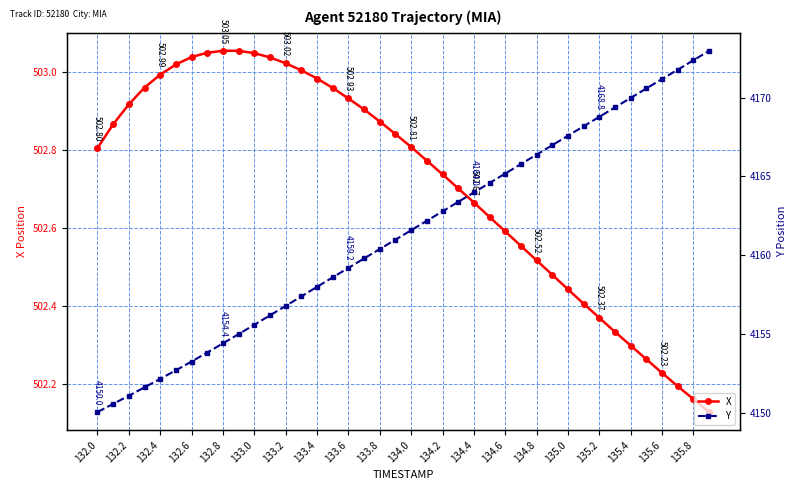

True or false: X and Y cross at least once.

False